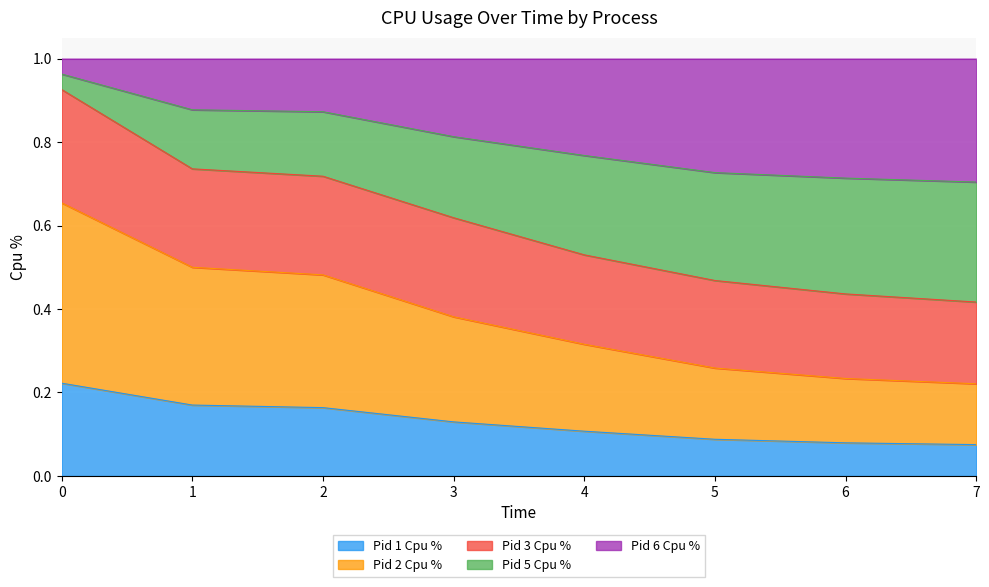

What is the total value across all series at 1?

1.0